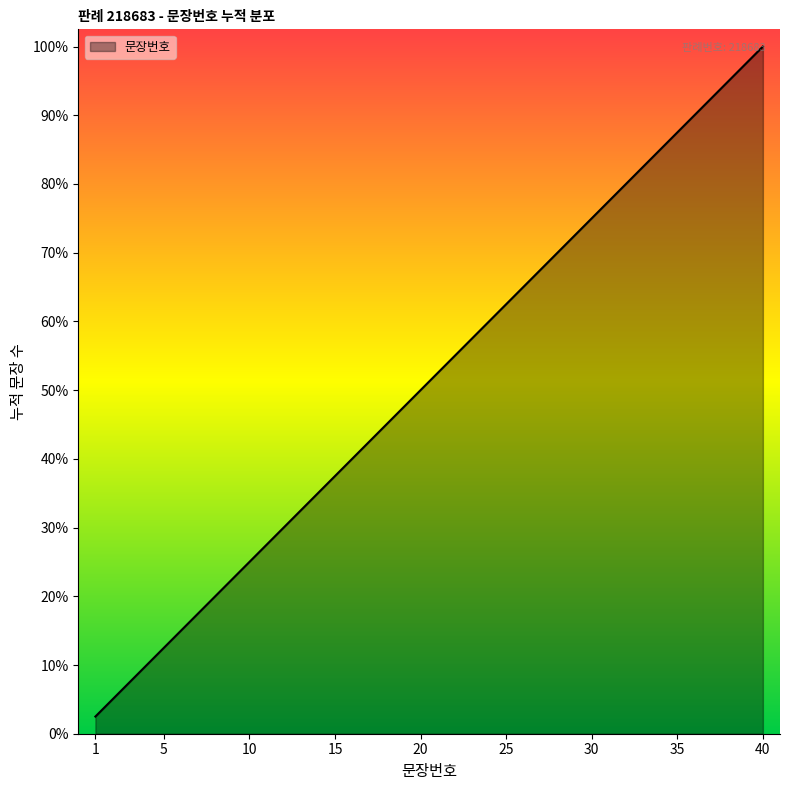

Which label corresponds to the largest value in the chart?

40